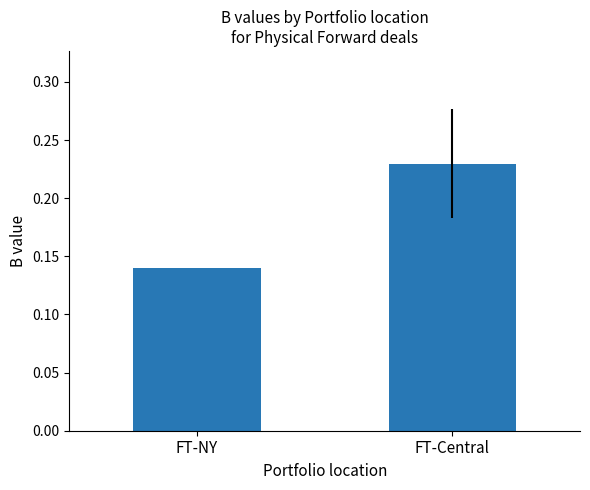

Is it true that the value at FT-Central is 0.4?

False